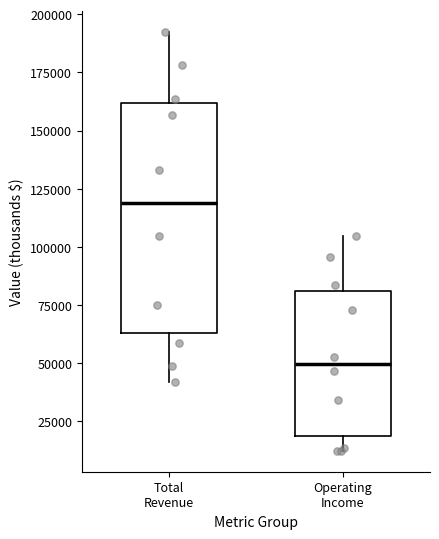

Which box has the highest median line?

Total Revenue